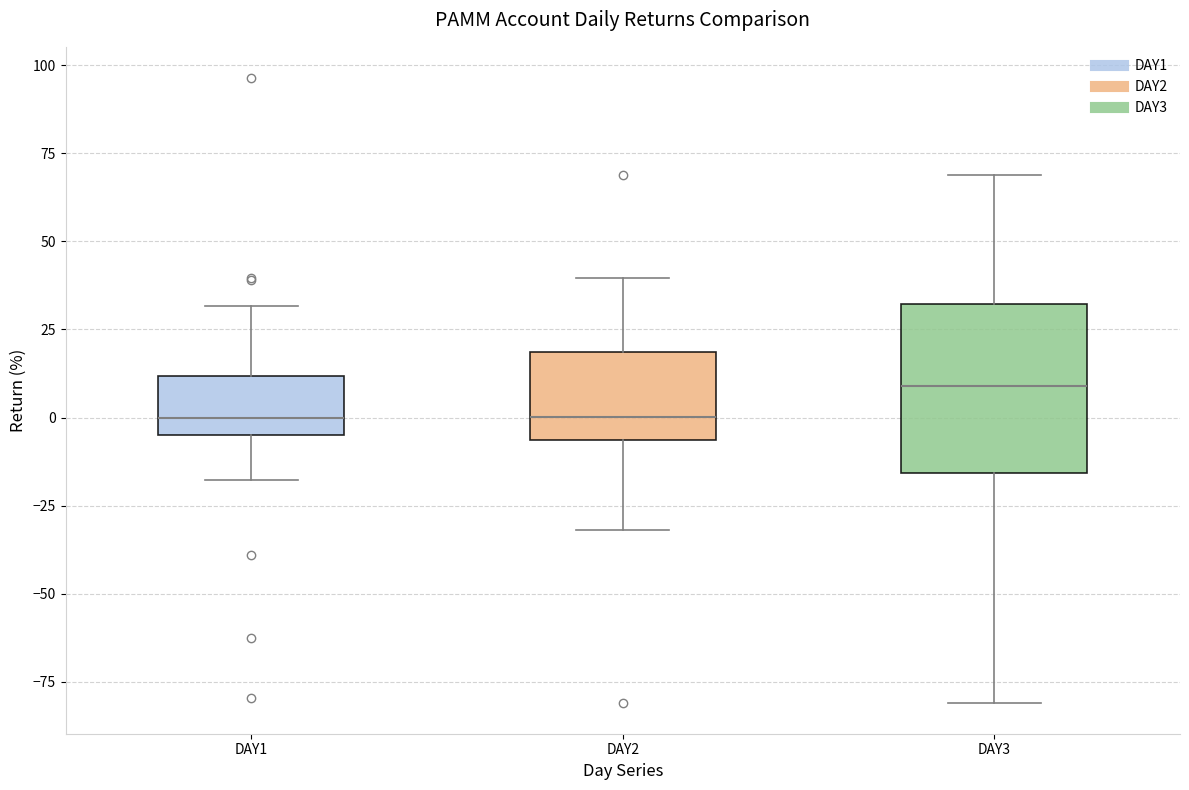

Where is the lower edge of the box for DAY1 on the y-axis? The values are not printed on the chart, so give them approximately, as read against the axis.

-5